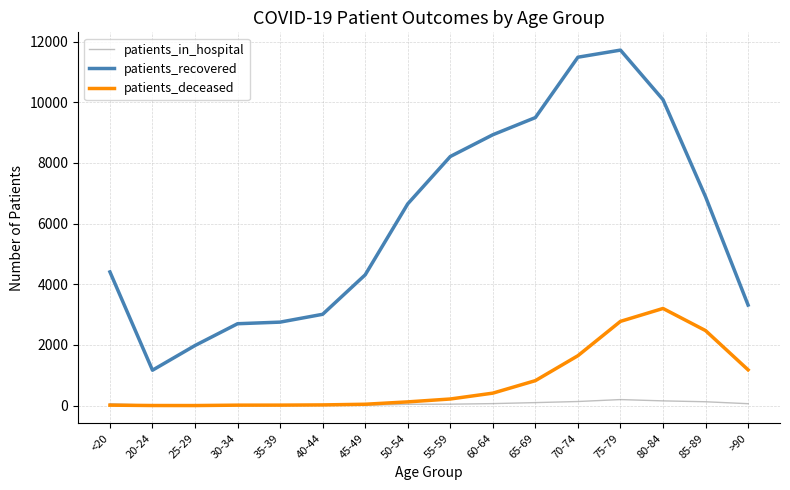

What position from the right is 20-24?

15